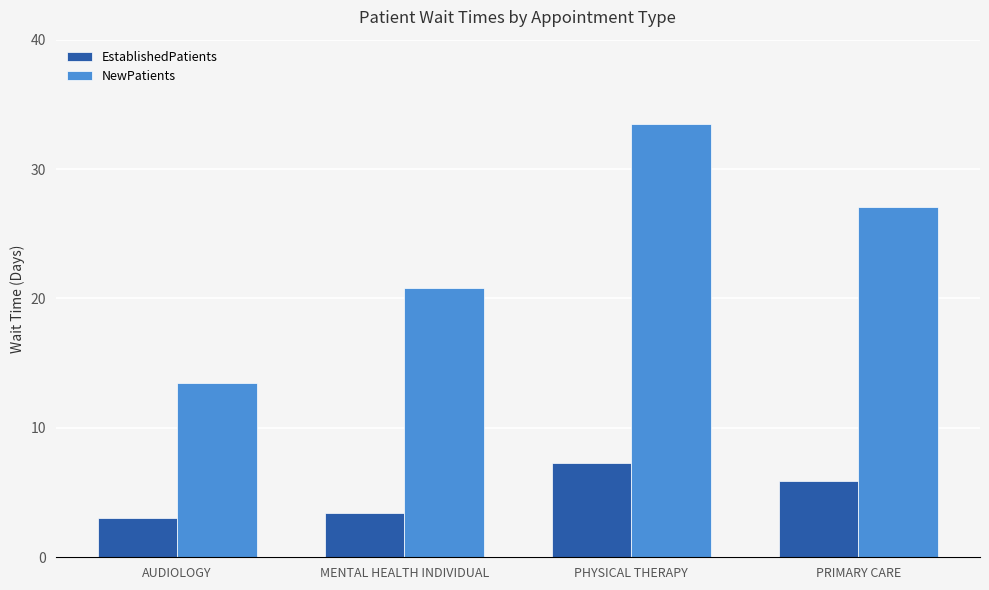

The NewPatients series shows 27.1 at PRIMARY CARE. True or false?

True